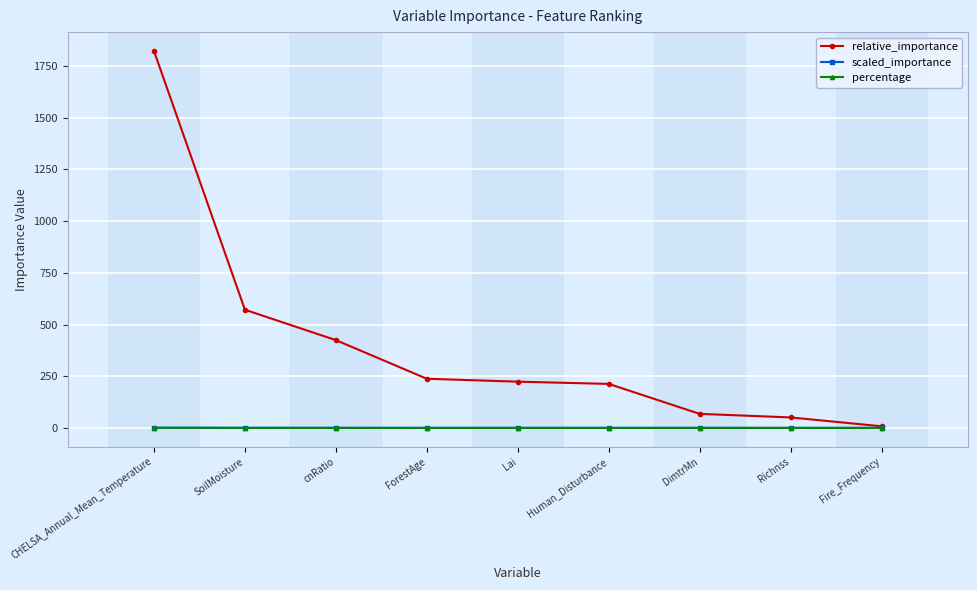

Is it true that relative_importance equals 1823.1 at CHELSA_Annual_Mean_Temperature?

True